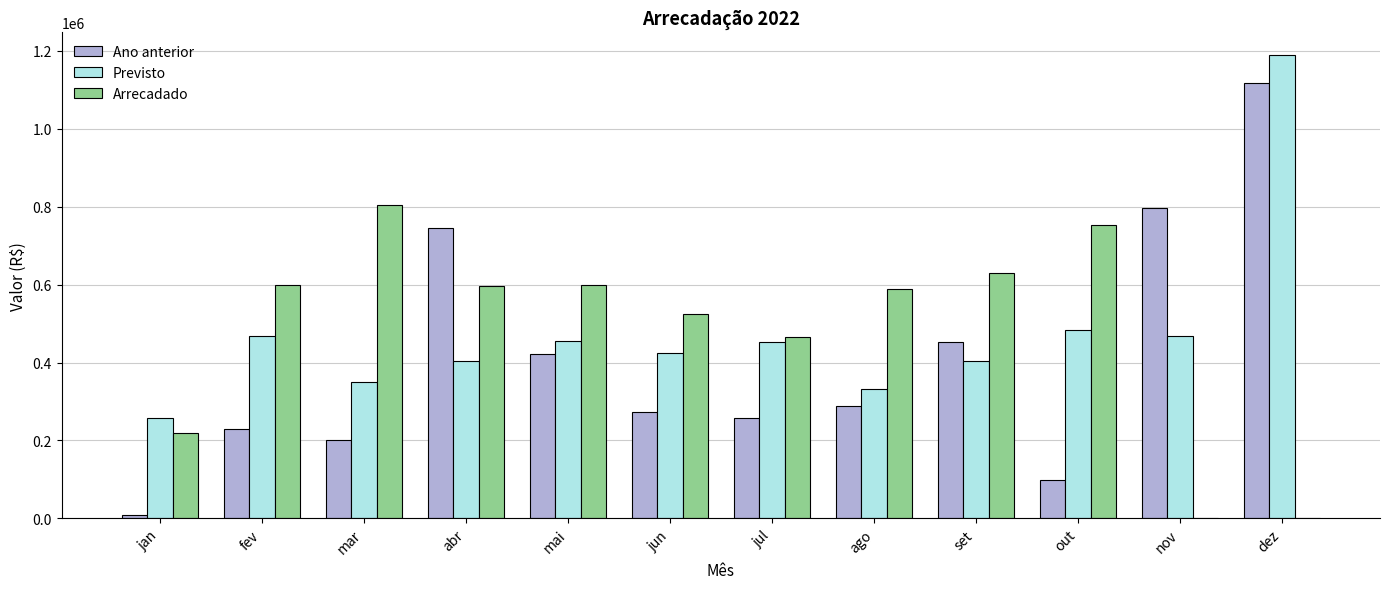

What is the sum of all Ano anterior values?

4889718.4